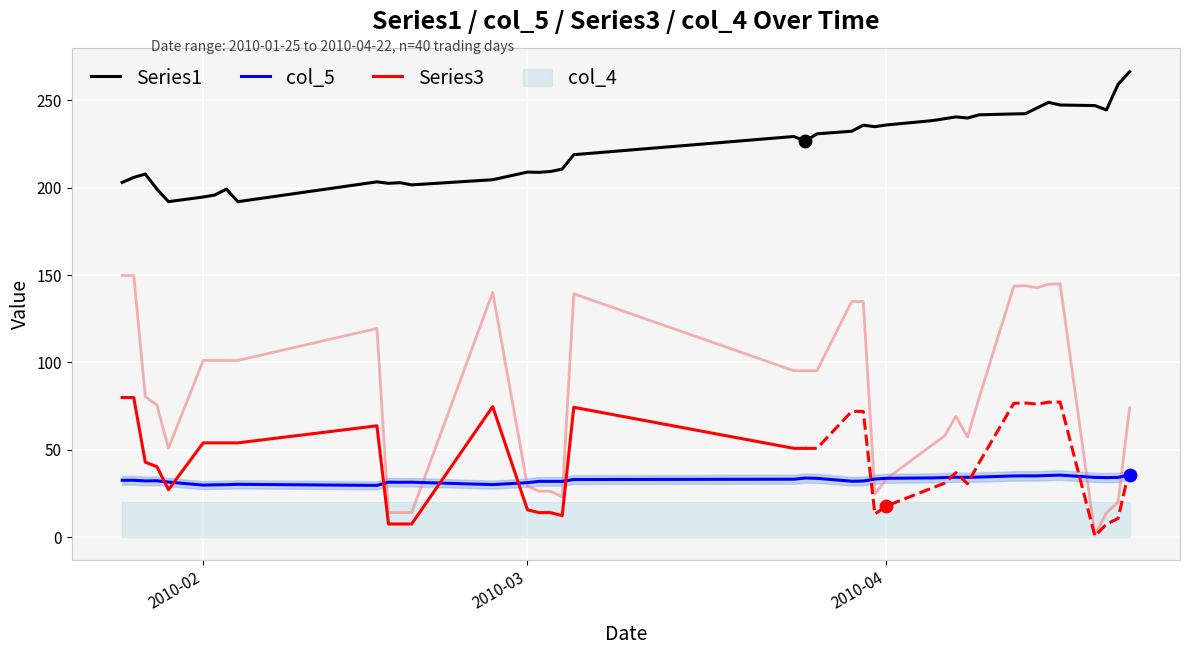

What is the lowest value of the Series1 series?

192.1